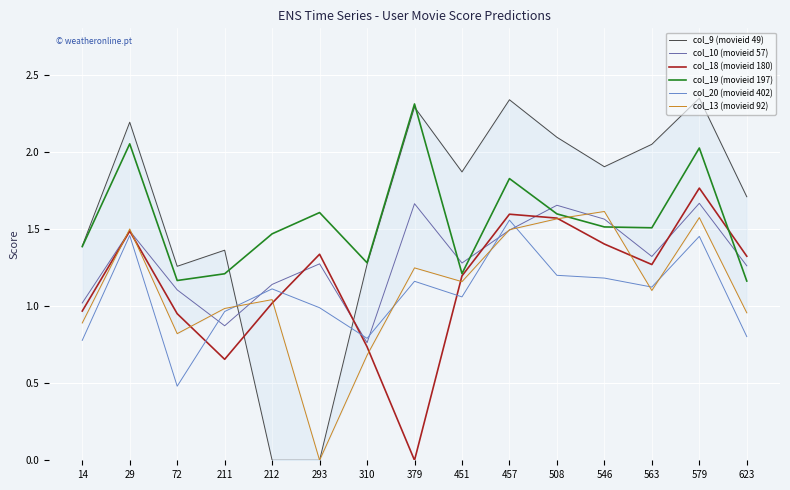

Which label corresponds to the smallest value in the chart?

212